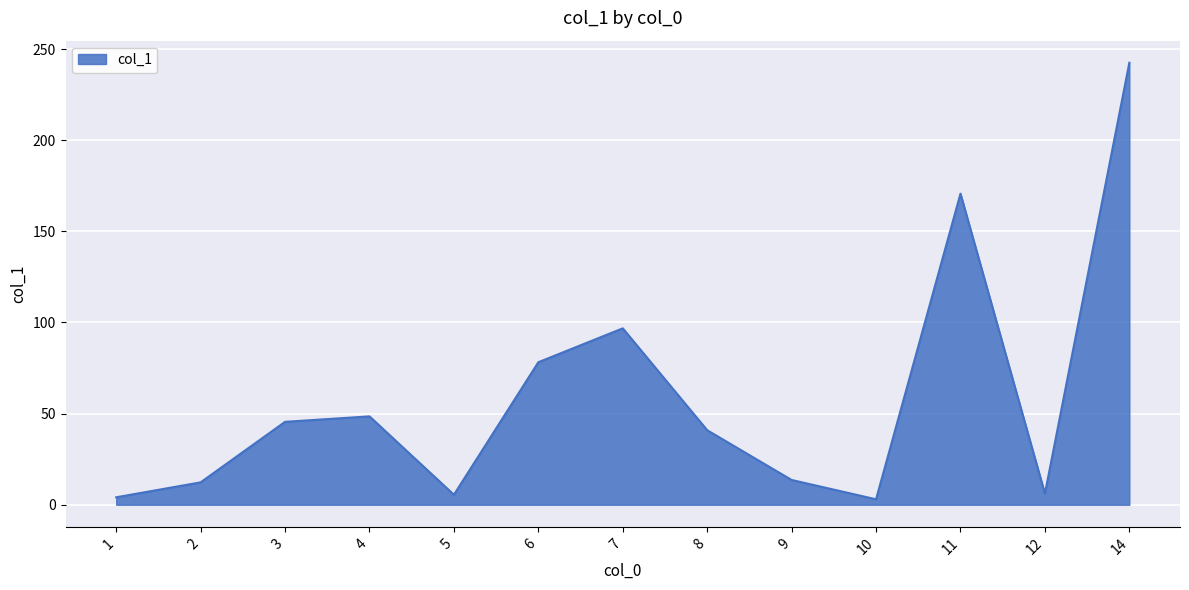

Which category has the highest value across all series?

14